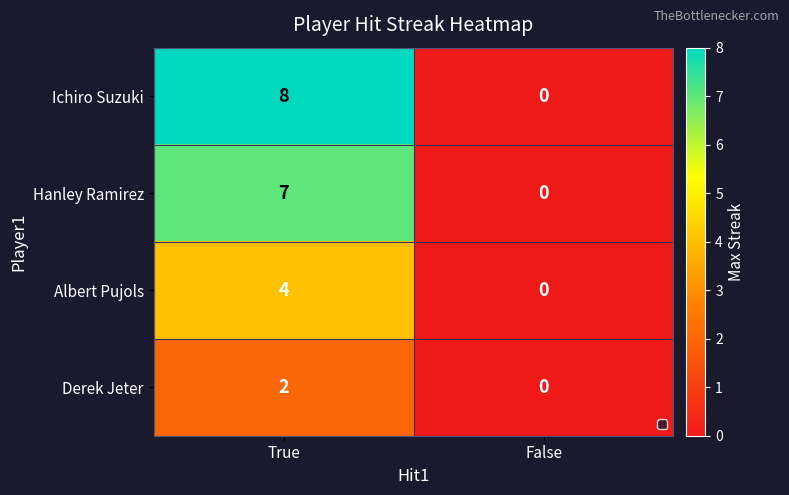

What is the approximate value of Hanley Ramirez at True?

7